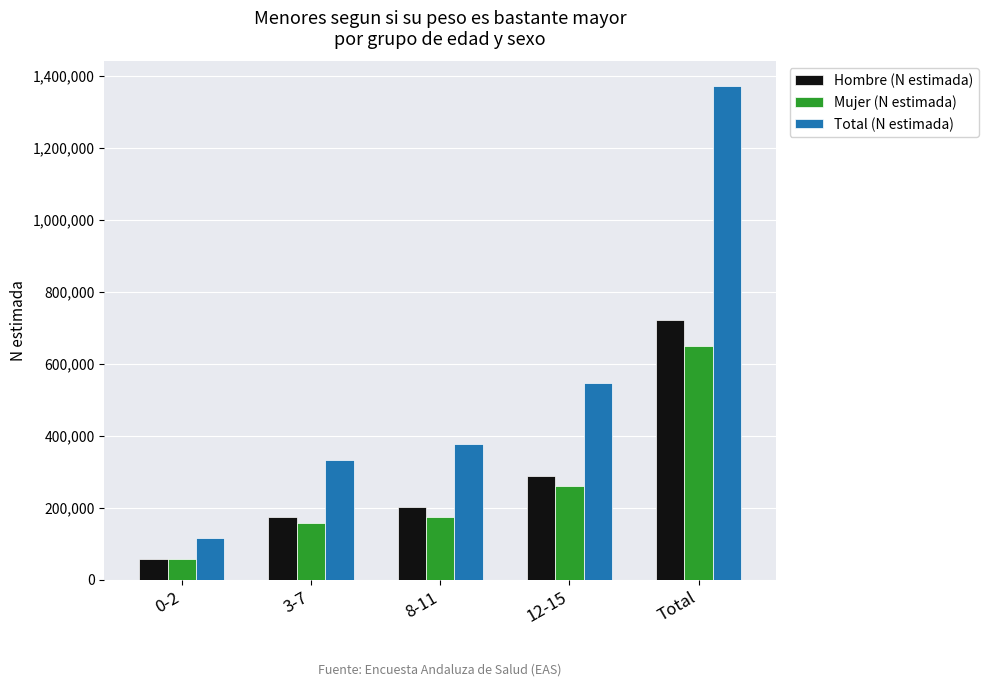

Reading right to left, list all the values displayed in this chart.

Hombre (N estimada): 722127	287140	202478	174571	57938
Mujer (N estimada): 650081	259438	174510	158765	57369
Total (N estimada): 1372208	546578	376988	333335	115306